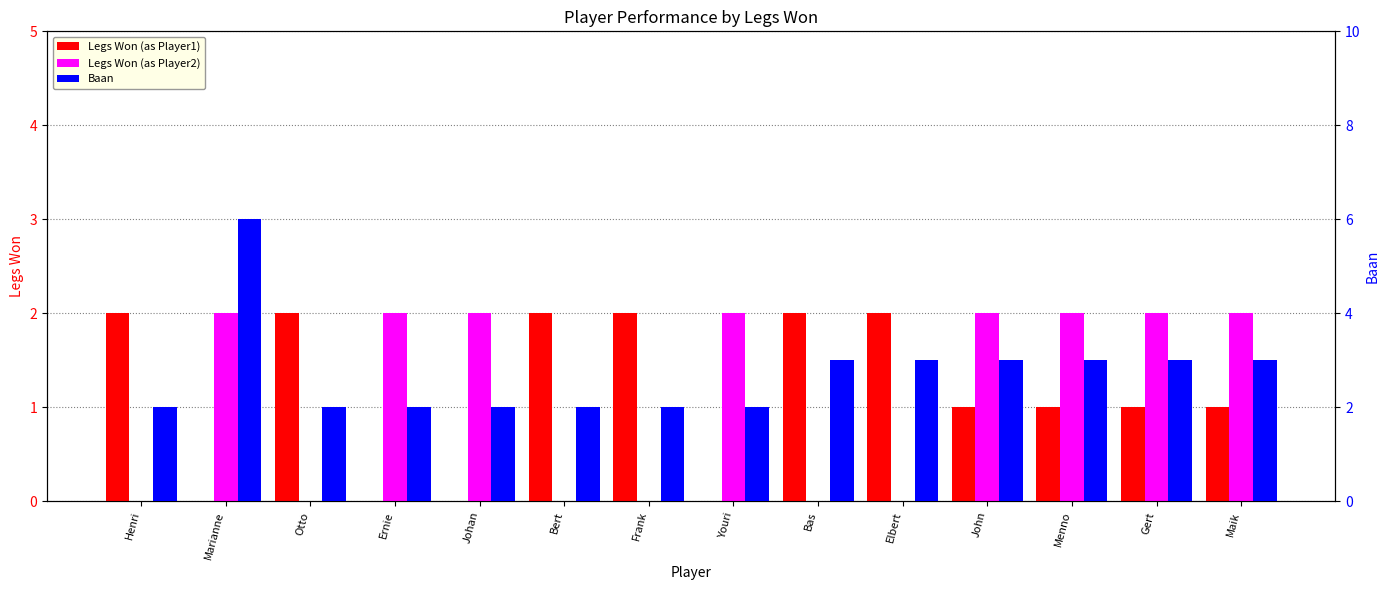

Which series has the widest spread of values?

Baan